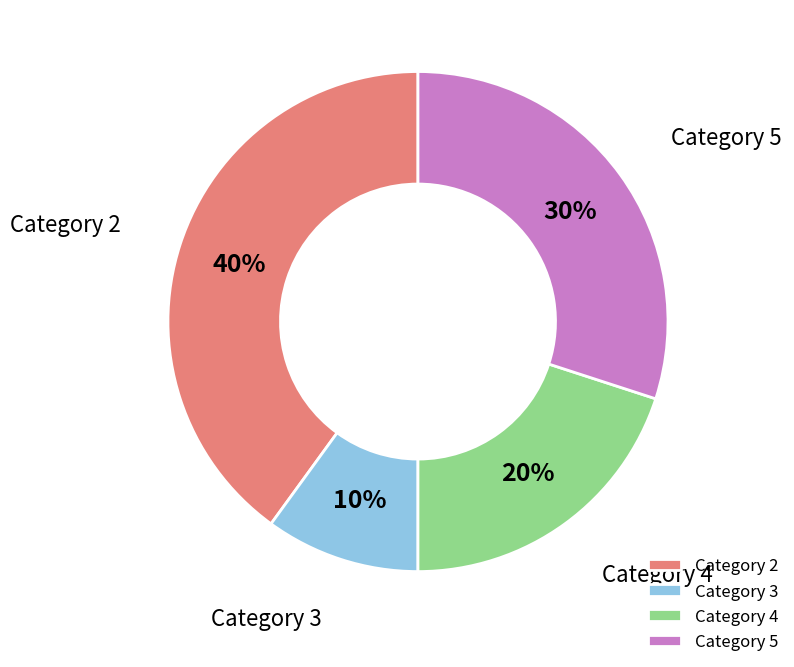

How many segments does this pie chart have?

4